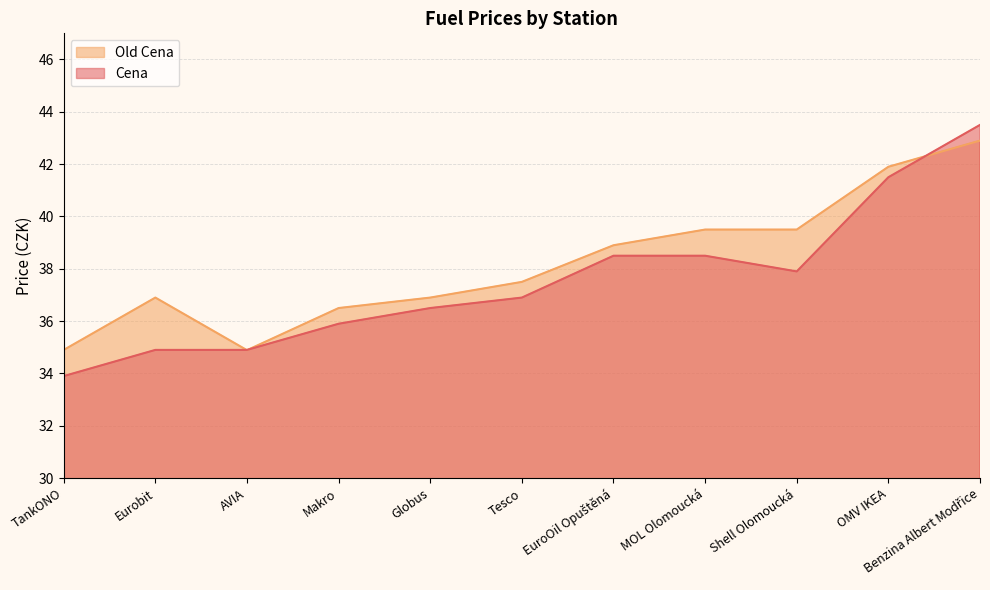

What is the label of the 1st point from the right?

Benzina Albert Modřice